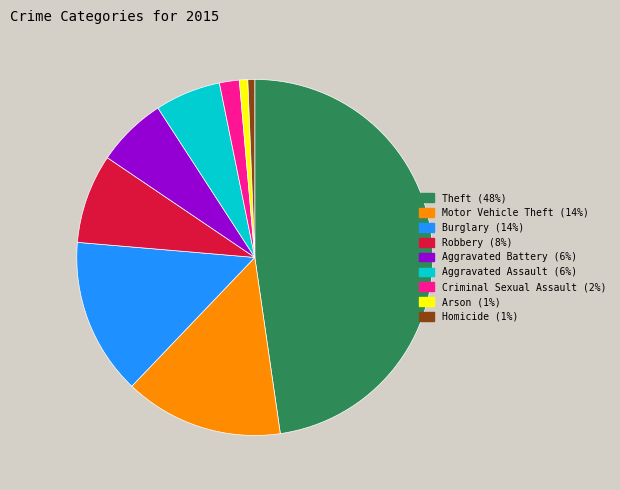

Combined, do Theft and Aggravated Battery account for over 50%?

Yes